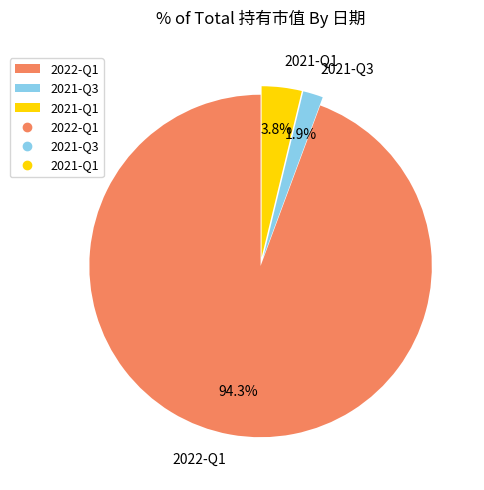

The 2021-Q3 slice represents 2% of the pie. True or false?

True